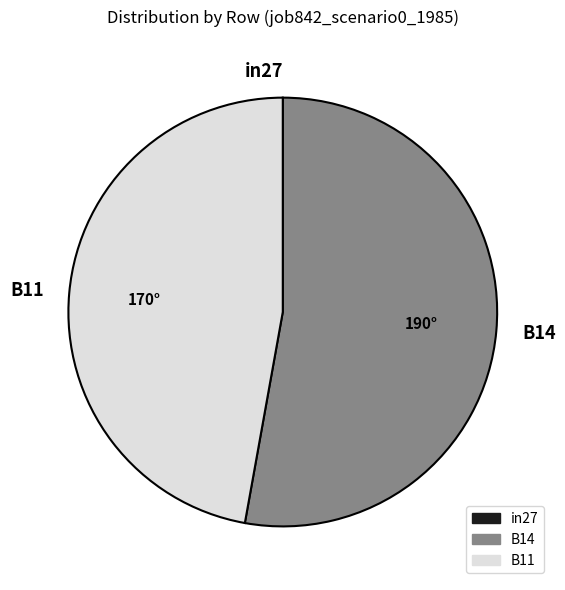

Which has a higher value, B11 or B14?

B14